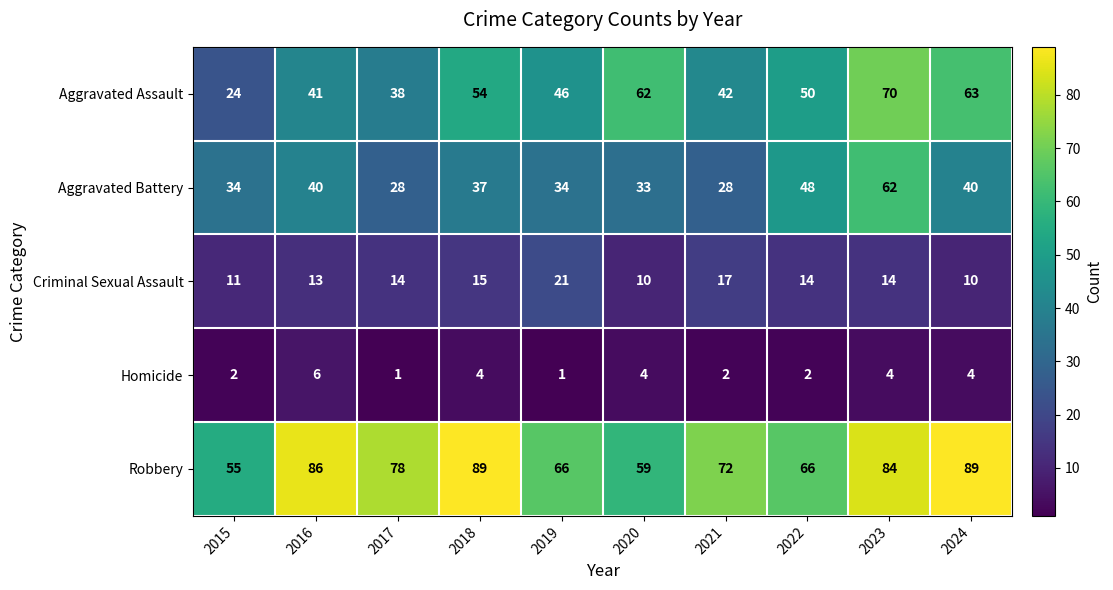

What is the sum of all Criminal Sexual Assault values?

139